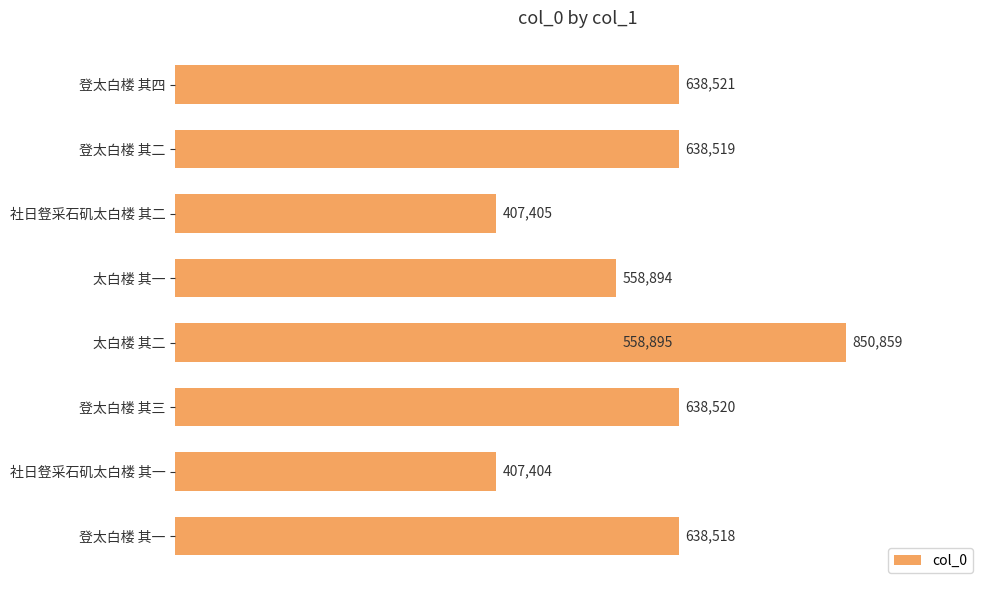

What is the minimum value shown in the chart?

407404